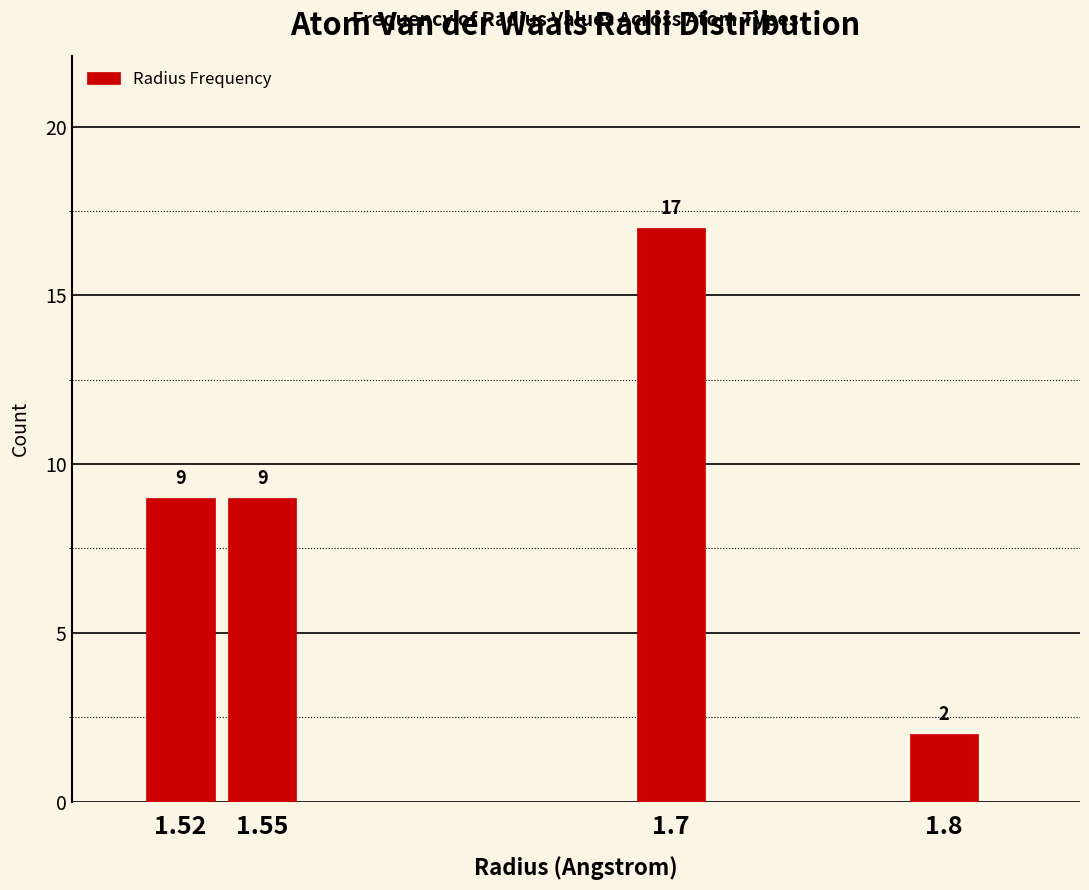

Reading left to right, transcribe all the data shown in this chart.

1.52=9	1.55=9	1.7=17	1.8=2